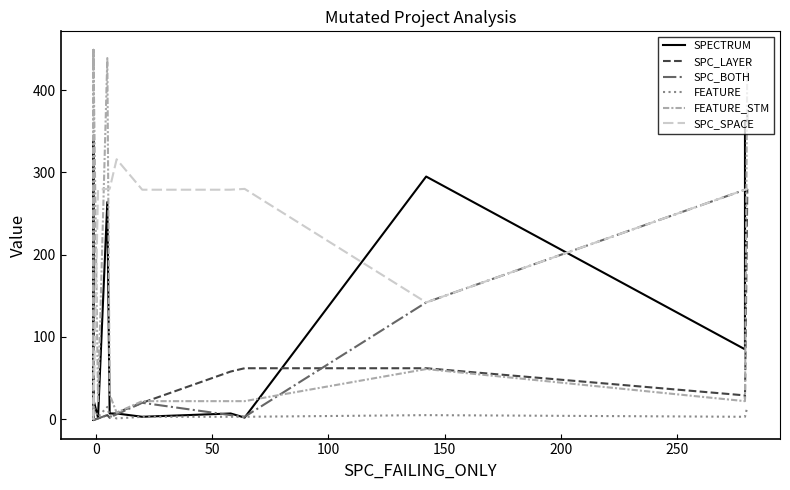

List the series in order of their peak value, highest first.

FEATURE_STM, SPECTRUM, SPC_SPACE, SPC_LAYER, SPC_BOTH, FEATURE